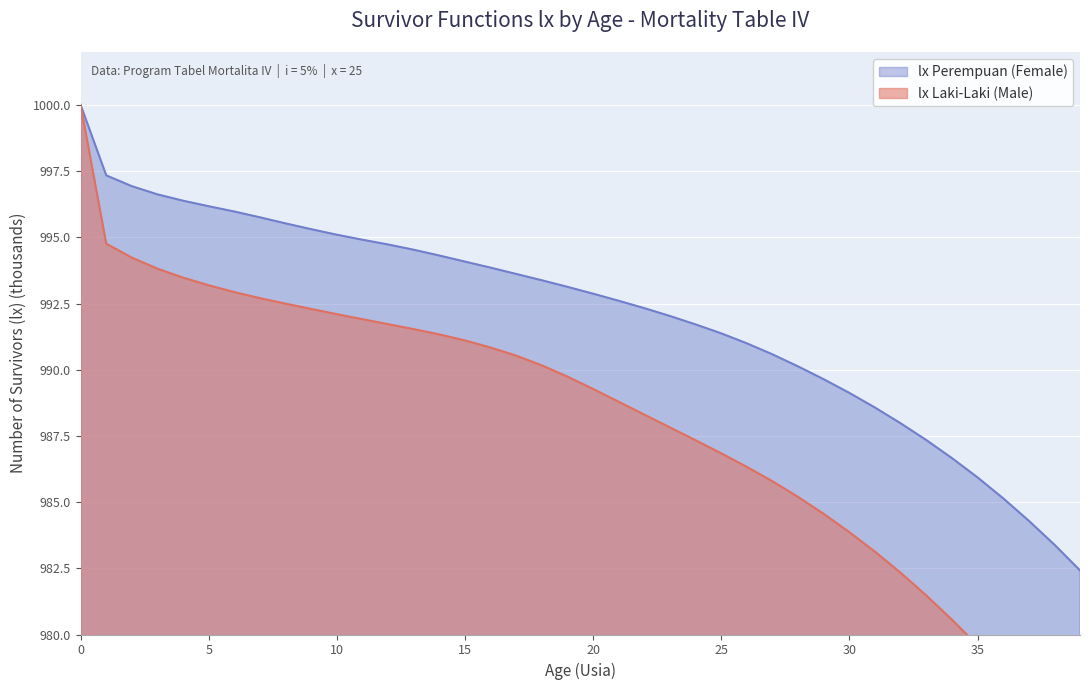

What is the total value across all series at 23?

1979.8